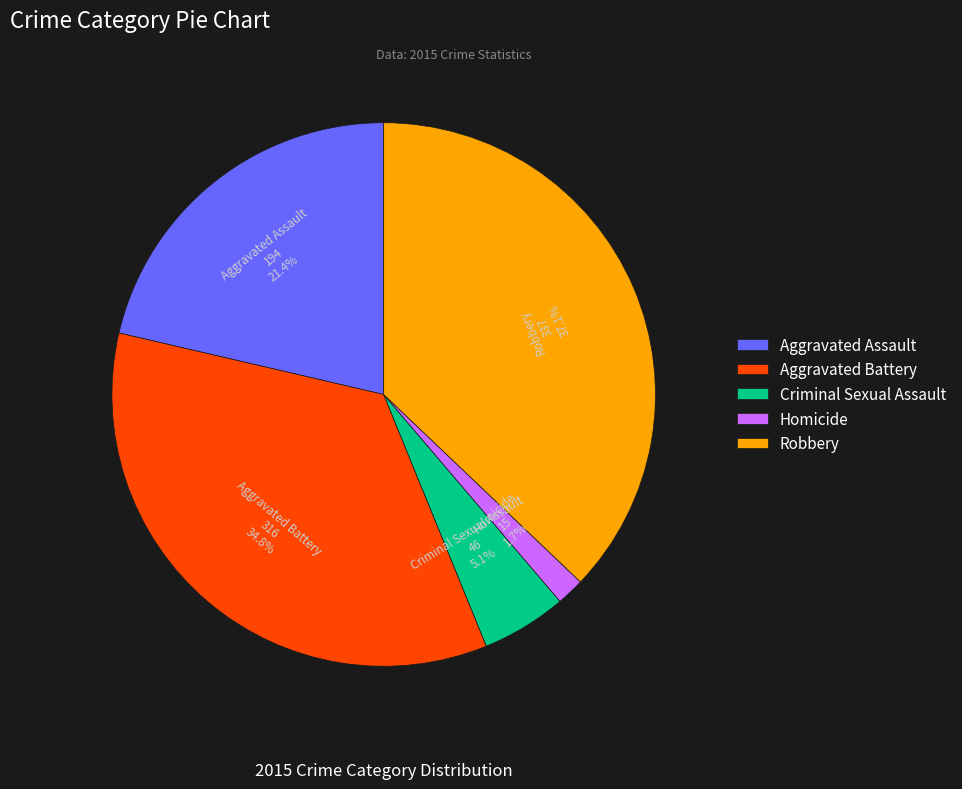

Does Aggravated Battery represent more than half of the total?

No